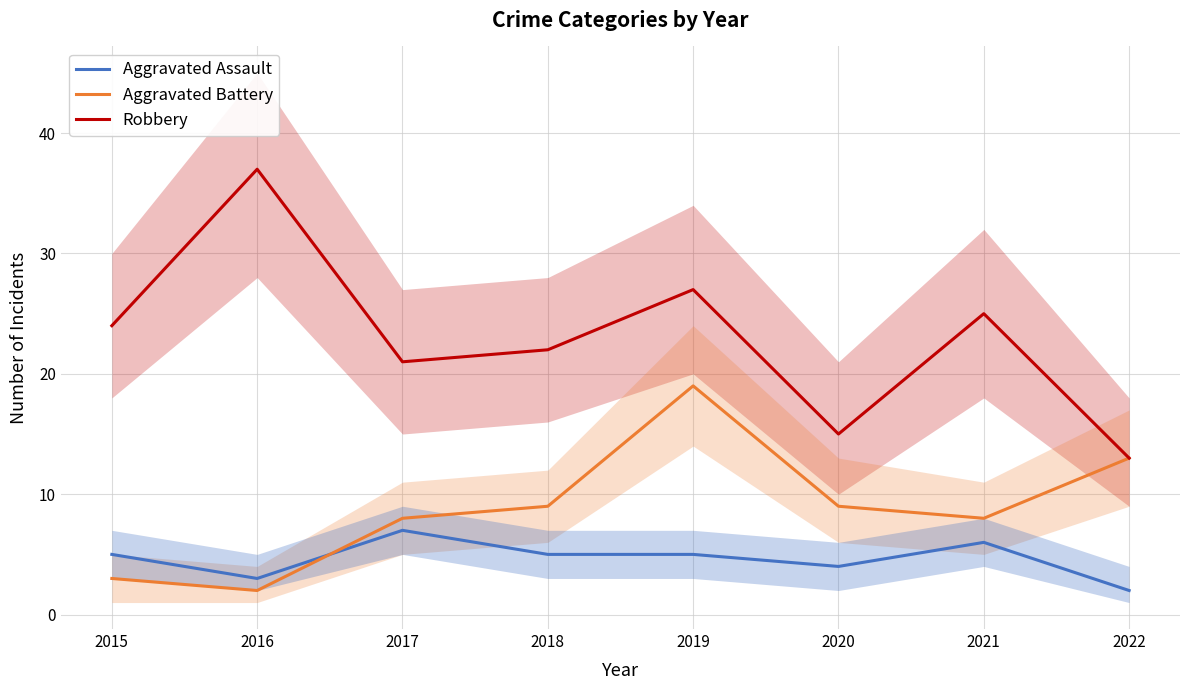

Reading right to left, what are all the values shown in this chart?

Aggravated Assault: 2022=2	2021=6	2020=4	2019=5	2018=5	2017=7	2016=3	2015=5
Aggravated Battery: 2022=13	2021=8	2020=9	2019=19	2018=9	2017=8	2016=2	2015=3
Robbery: 2022=13	2021=25	2020=15	2019=27	2018=22	2017=21	2016=37	2015=24